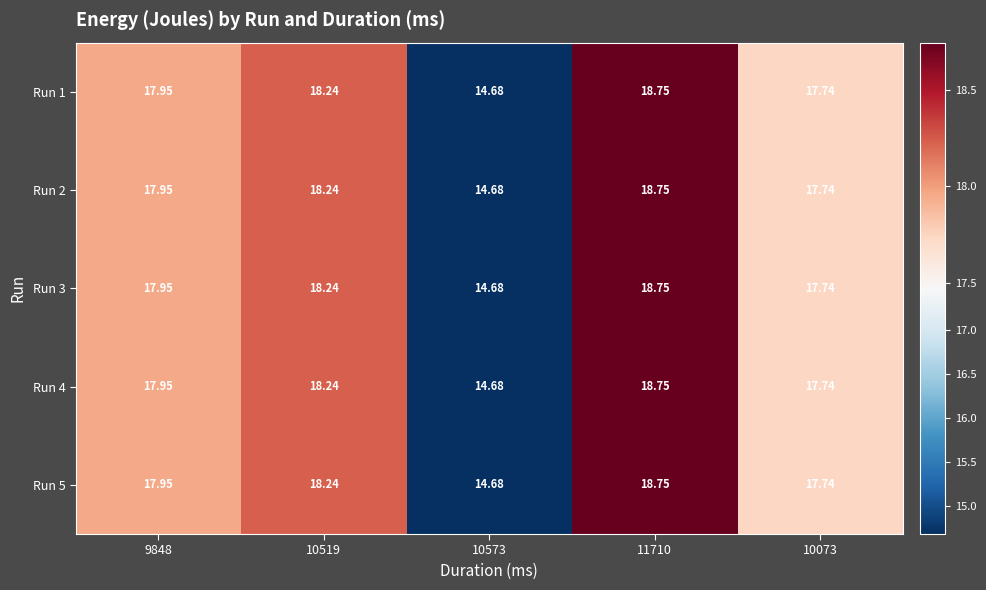

Is the value of Run 3 at 11710 greater than the value of Run 1 at 10573?

Yes